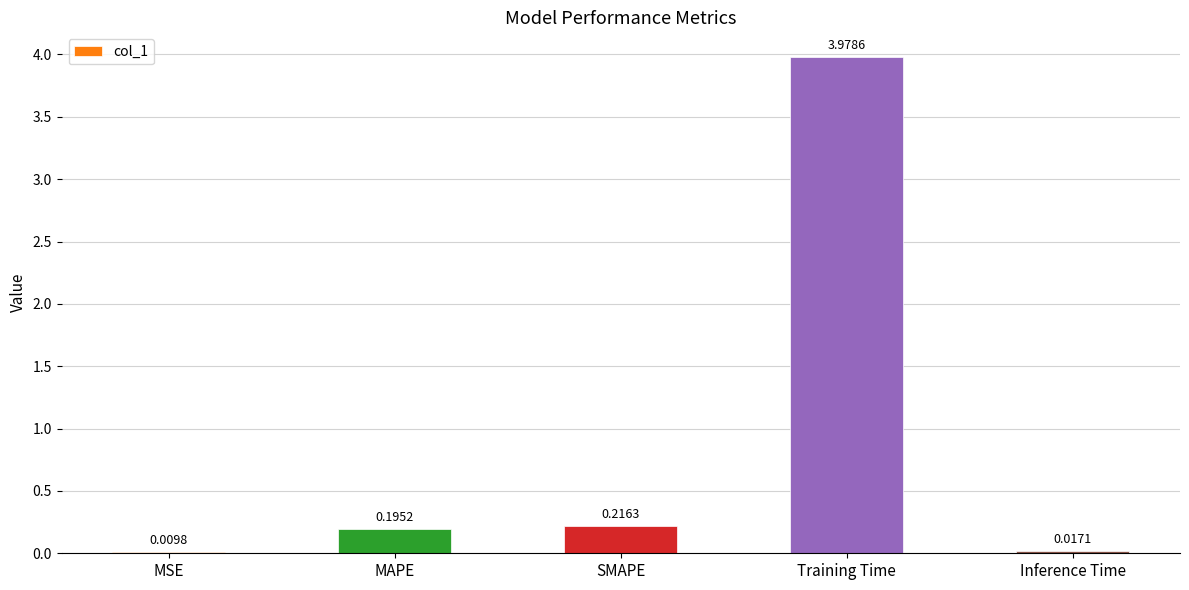

Where is the data nearest to the value 1?

SMAPE